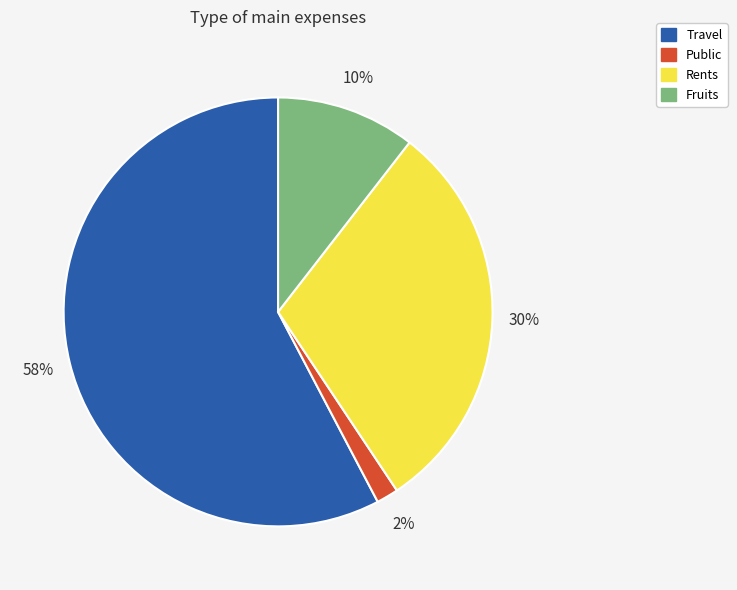

Count the number of slices in the pie.

4